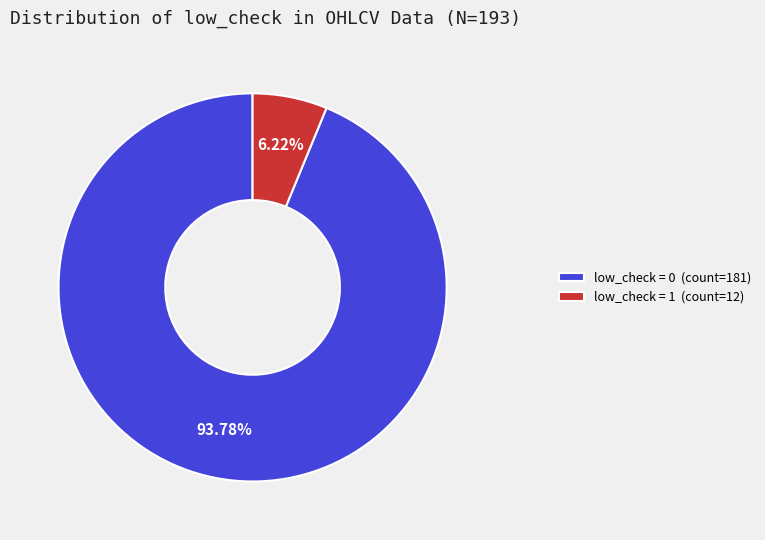

To the nearest percent, what is the average slice percentage?

50%